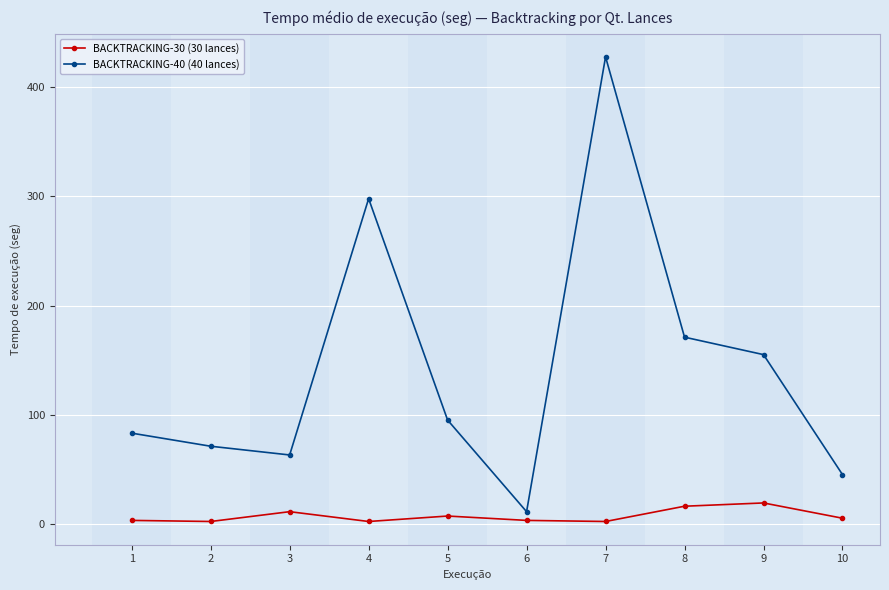

True or false: BACKTRACKING-40 (40 lances) has more than 2 points higher than both neighbors.

False